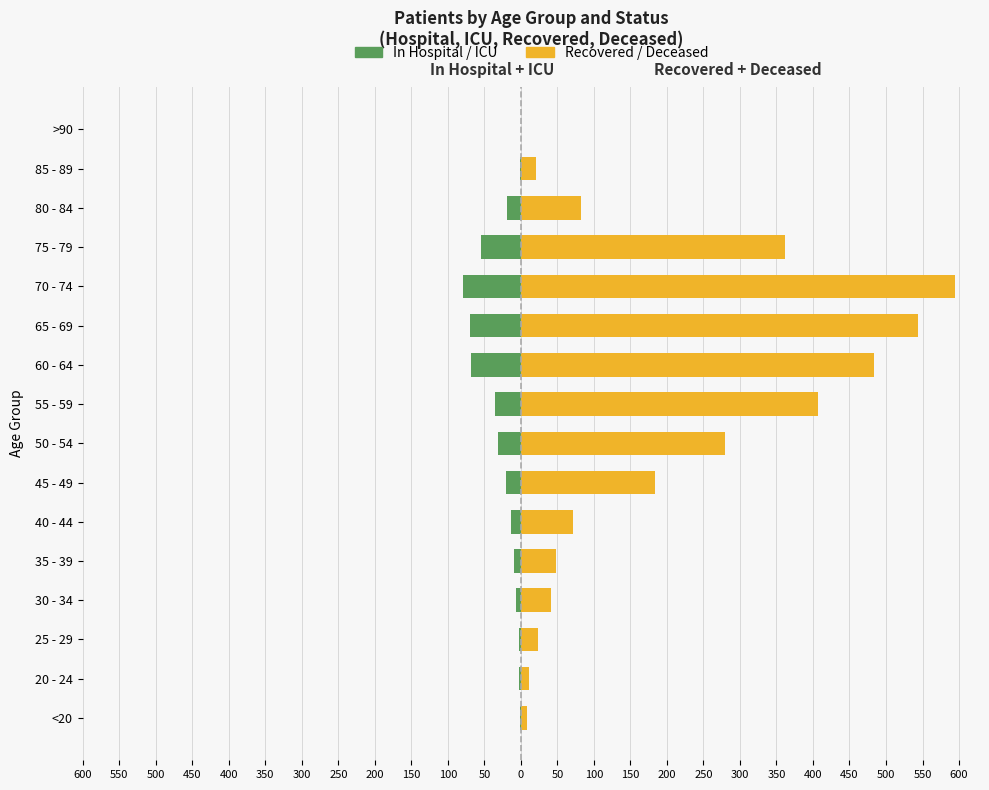

What are all the series names shown in the legend?

In Hospital / ICU, Recovered / Deceased